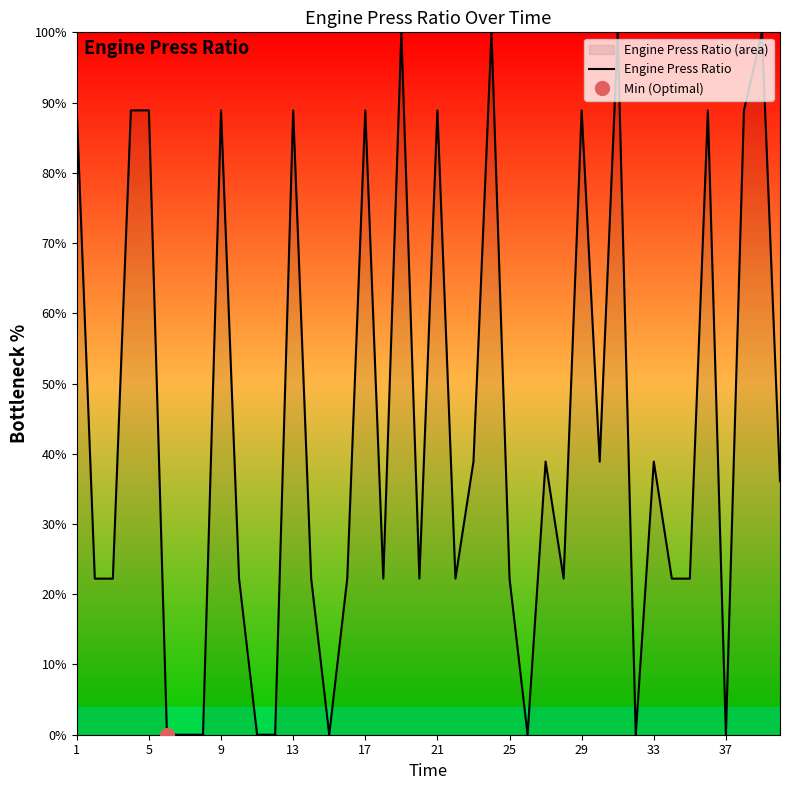

Reading left to right, list all the values displayed in this chart.

88.9	22.2	22.2	88.9	88.9	0.0	0.0	0.0	88.9	22.2	0.0	0.0	88.9	22.2	0.0	22.2	88.9	22.2	100.0	22.2	88.9	22.2	38.9	100.0	22.2	0.0	38.9	22.2	88.9	38.9	100.0	0.0	38.9	22.2	22.2	88.9	0.0	88.9	100.0	36.1